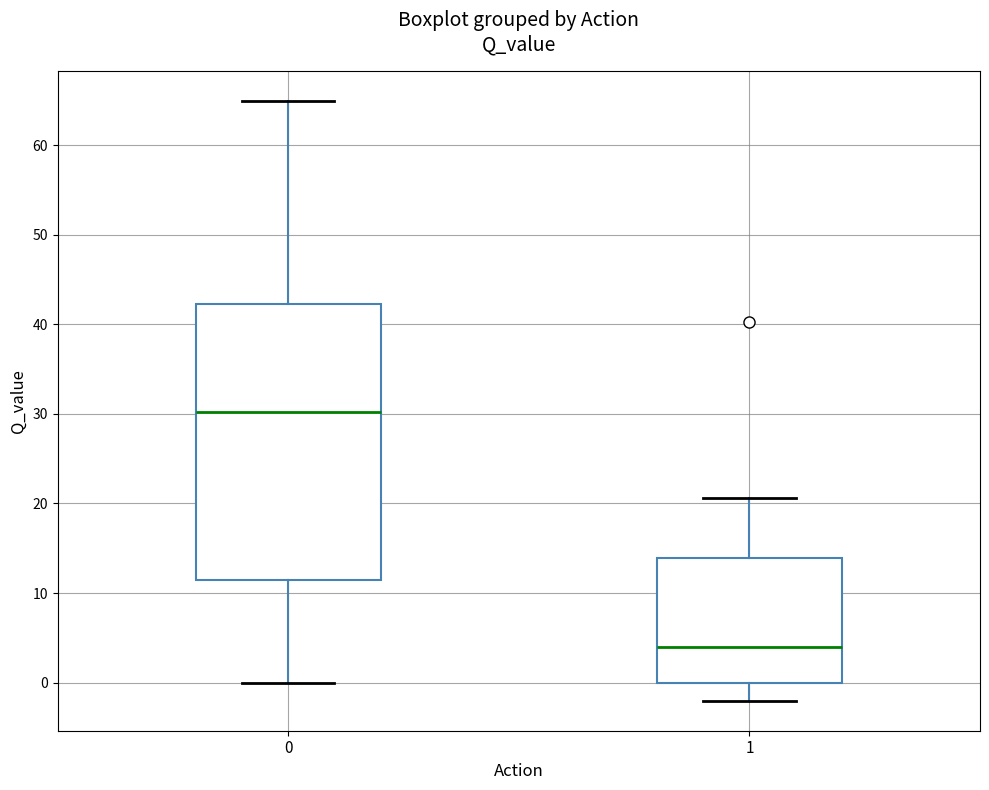

Where does the upper whisker of the box at x = 0 end on the y-axis? The values are not printed on the chart, so give them approximately, as read against the axis.

65